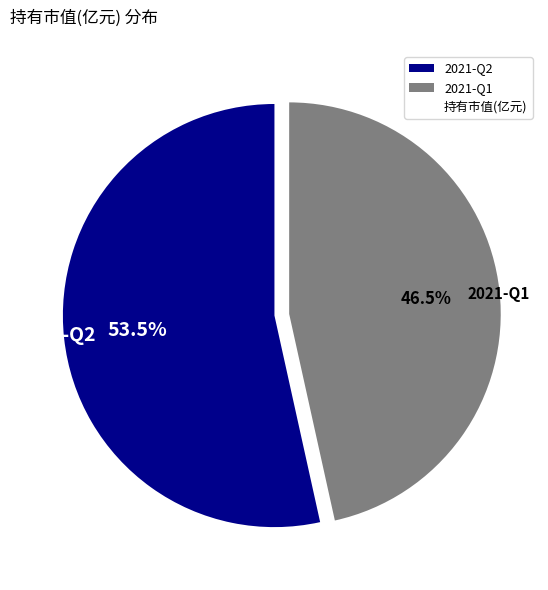

Combined, what portion of the pie is 2021-Q2 and 2021-Q1?

100.0%